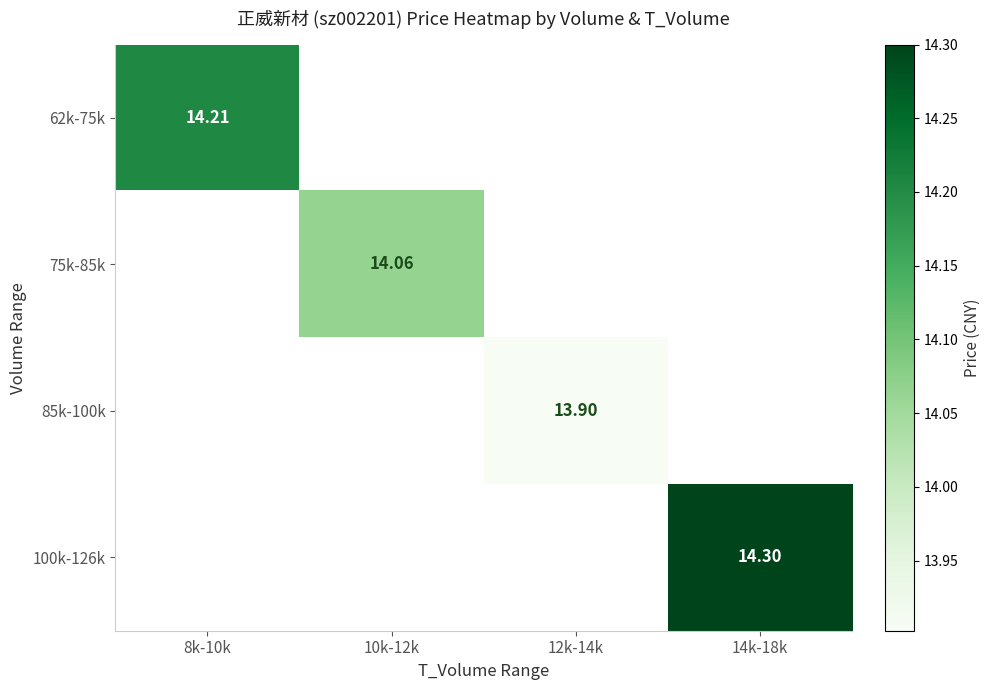

Which has a higher value, 8k-10k or 14k-18k?

14k-18k